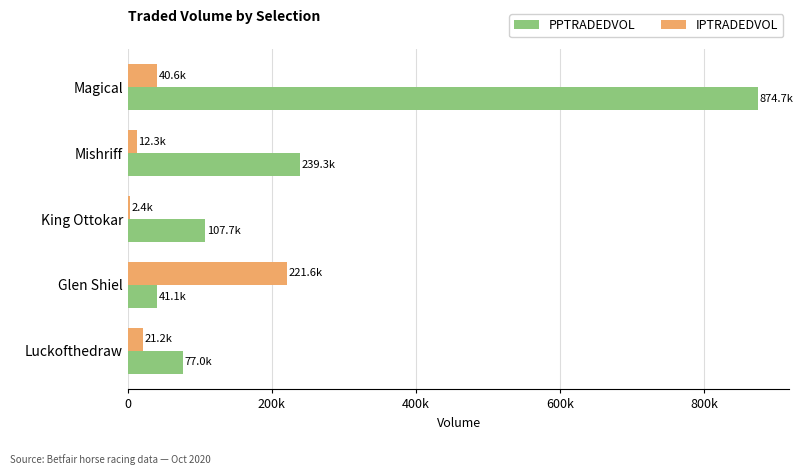

What are all the series names shown in the legend?

PPTRADEDVOL, IPTRADEDVOL